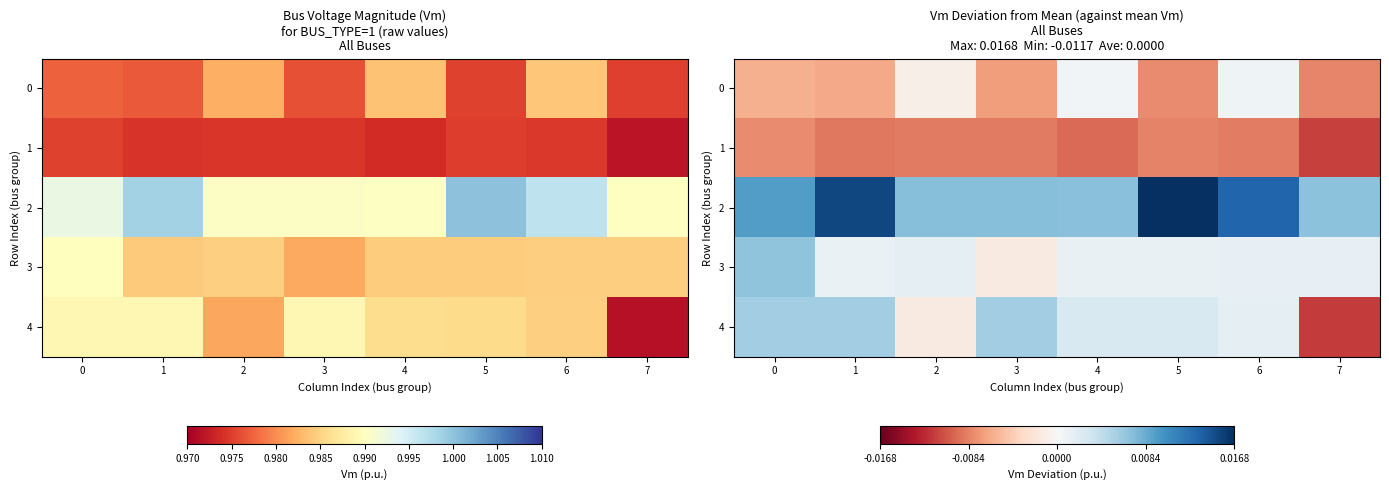

The 4 series shows -0.0 at 7. True or false?

False